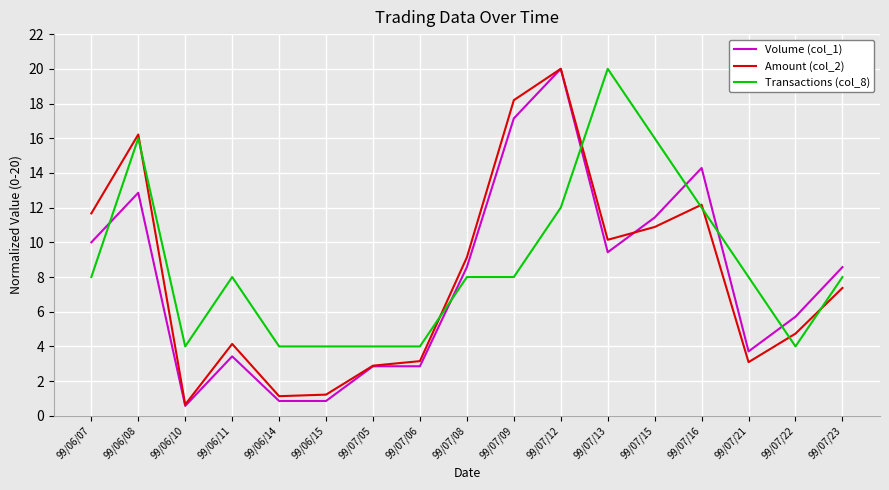

True or false: Amount (col_2) has a value of 4.1 at 99/06/11.

True